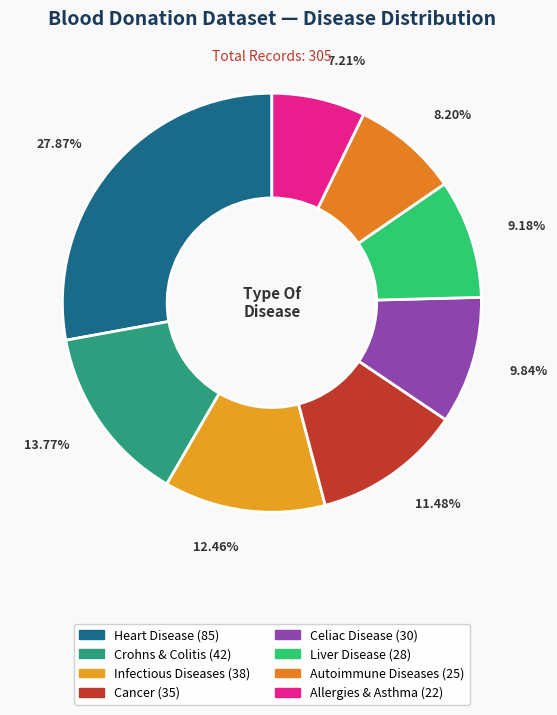

How many slices are in this pie chart?

8